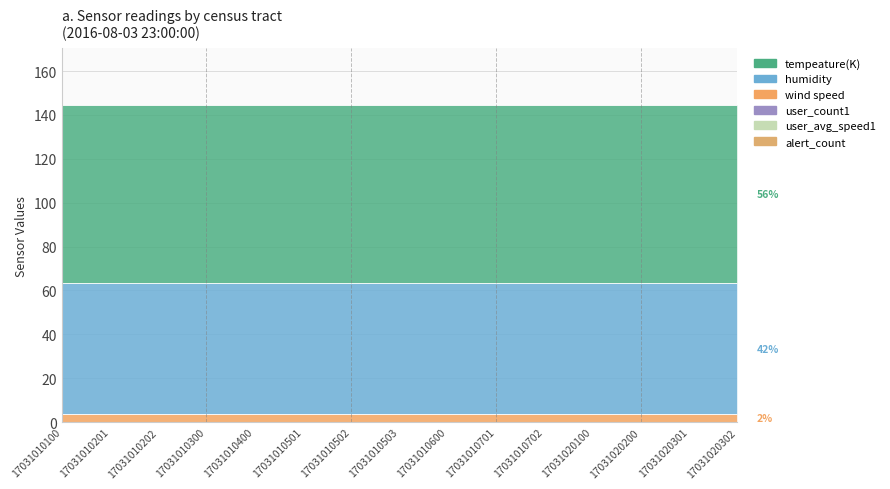

What is the highest value of the tempeature(K) series?

81.0